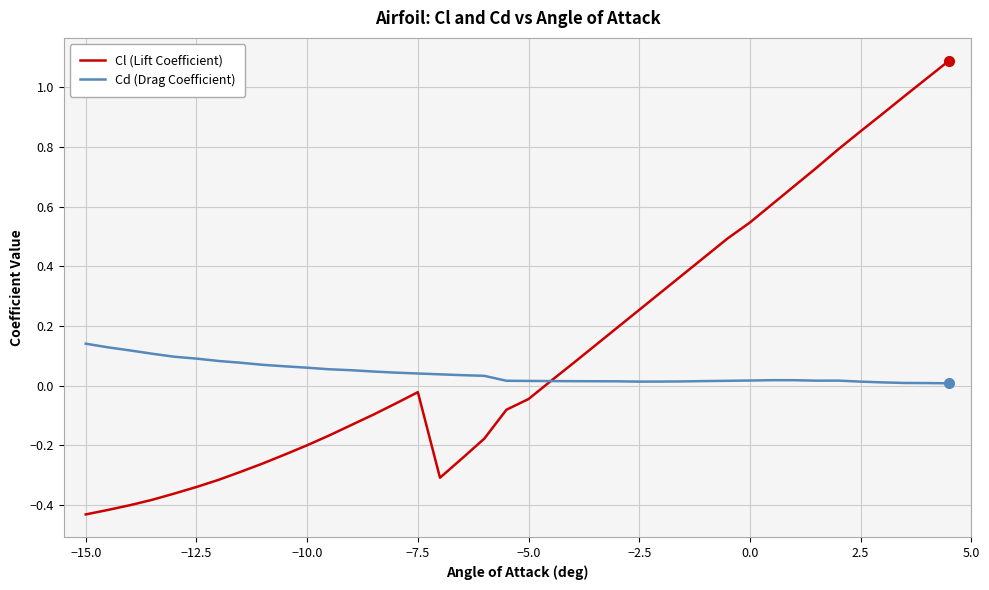

Which series has the widest spread of values?

Cl (Lift Coefficient)